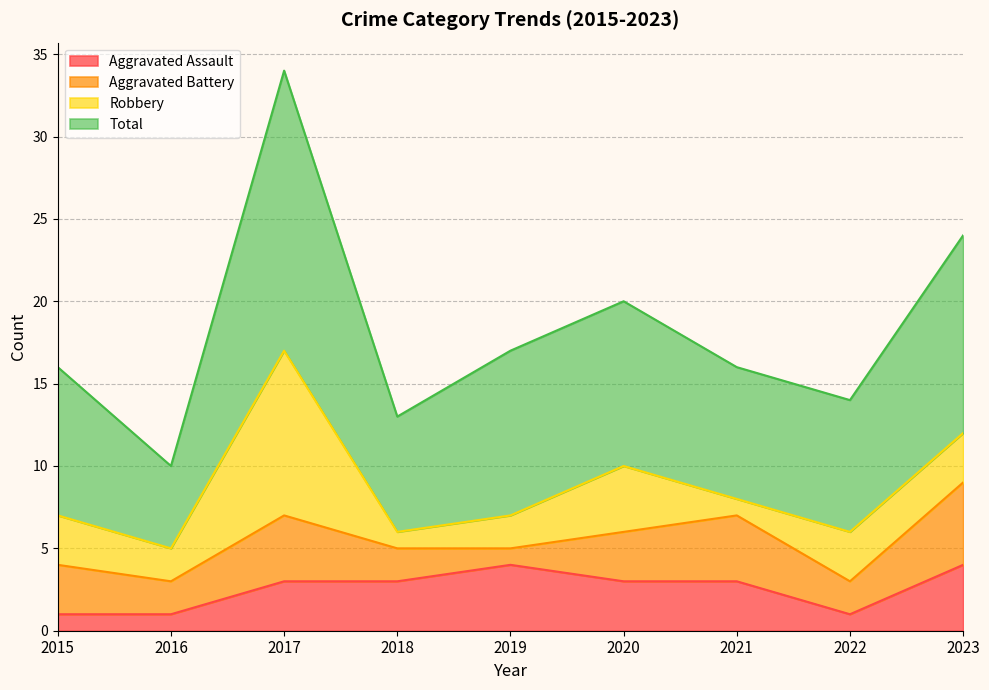

Which series has the widest spread of values?

Total